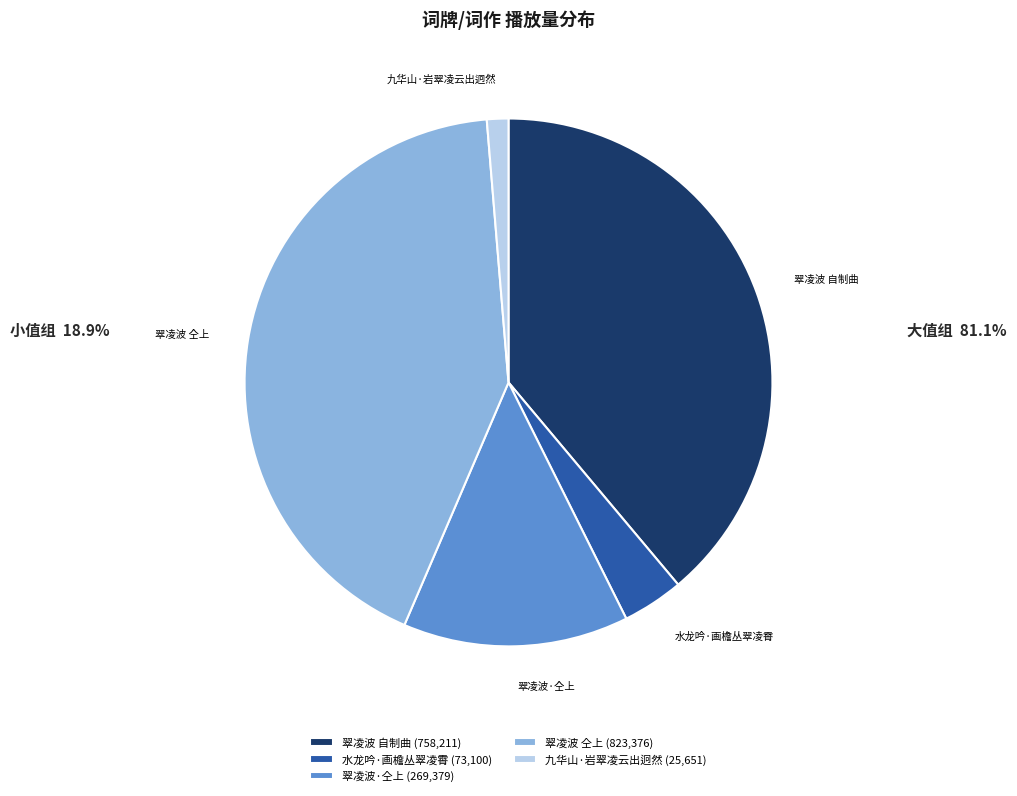

Approximately how many times larger is the value at 翠凌波 自制曲 compared to 九华山·岩翠凌云出迥然?

29.6